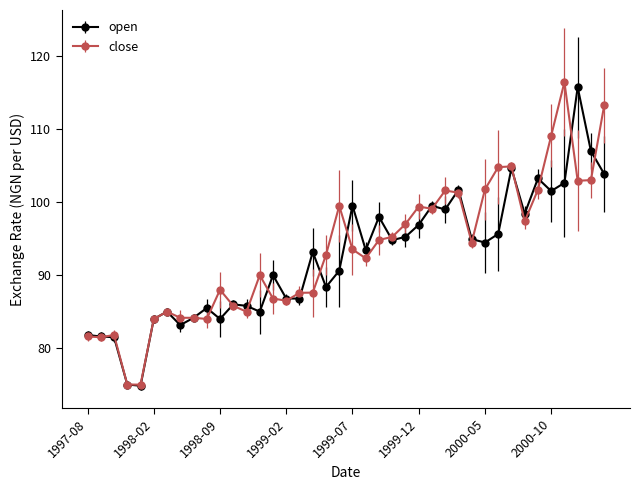

What is the value of the close point at the 21st from the left?

93.5